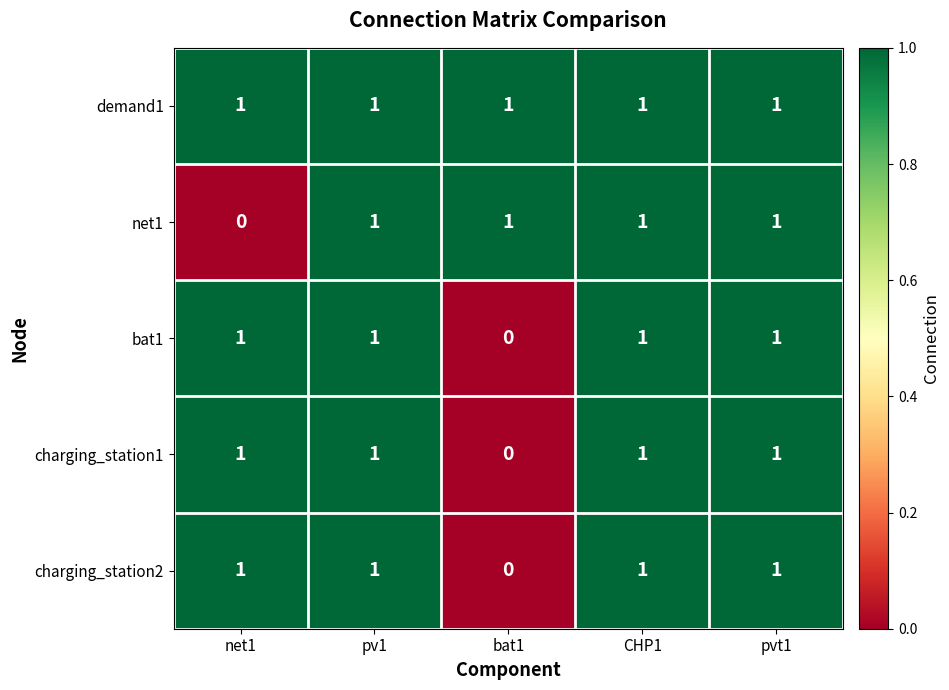

True or false: bat1 has a value of 1 at pvt1.

True